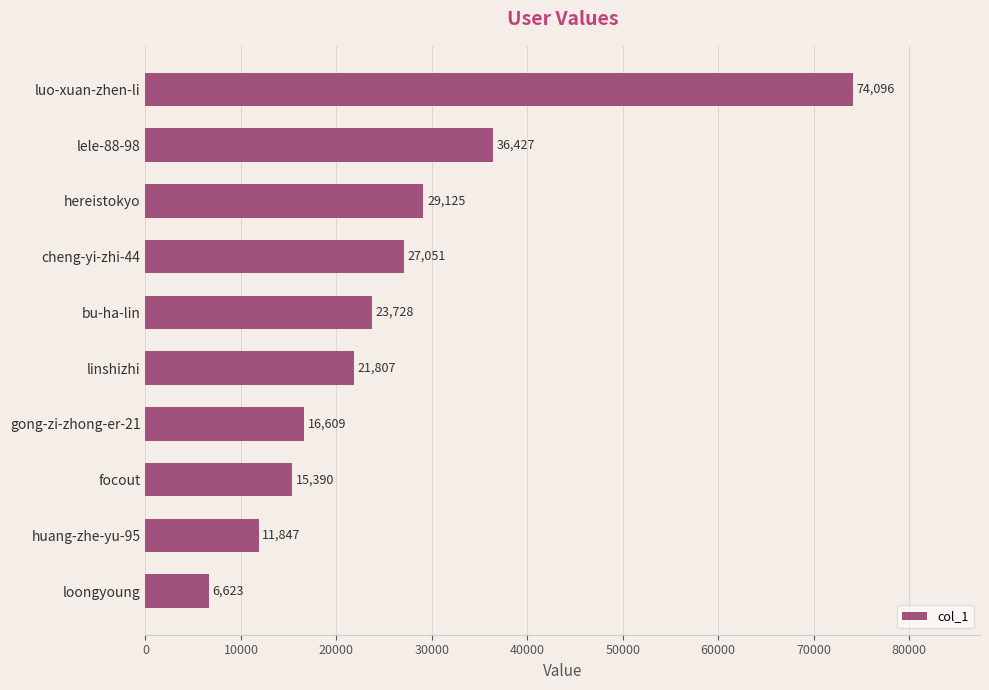

How many categories are shown in the chart?

10